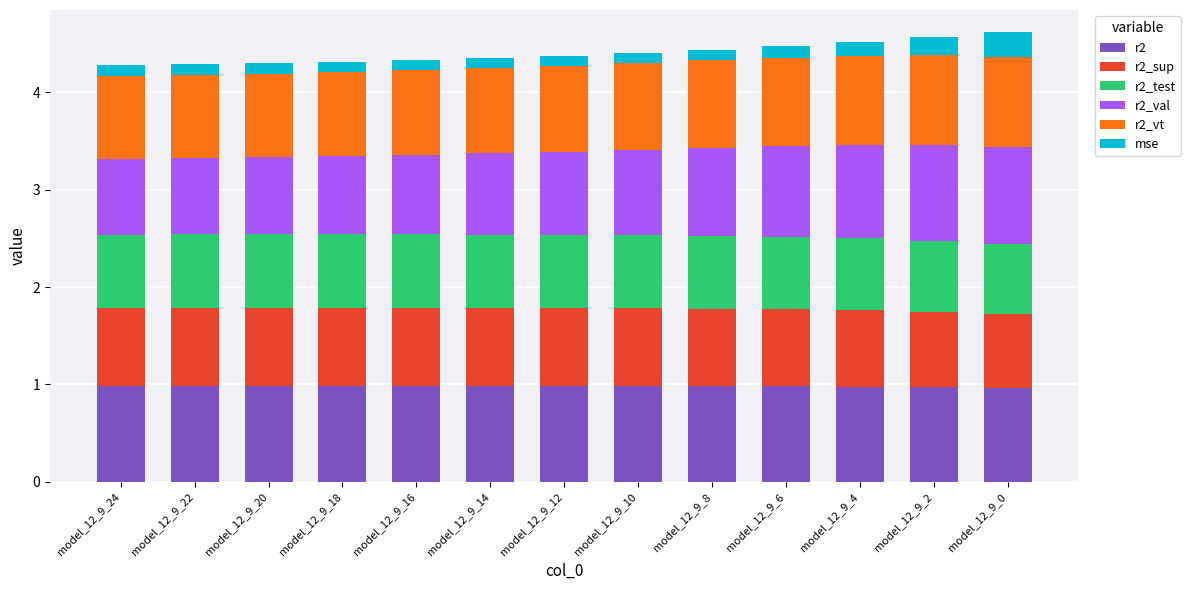

What is the total value across all series at model_12_9_18?

4.3